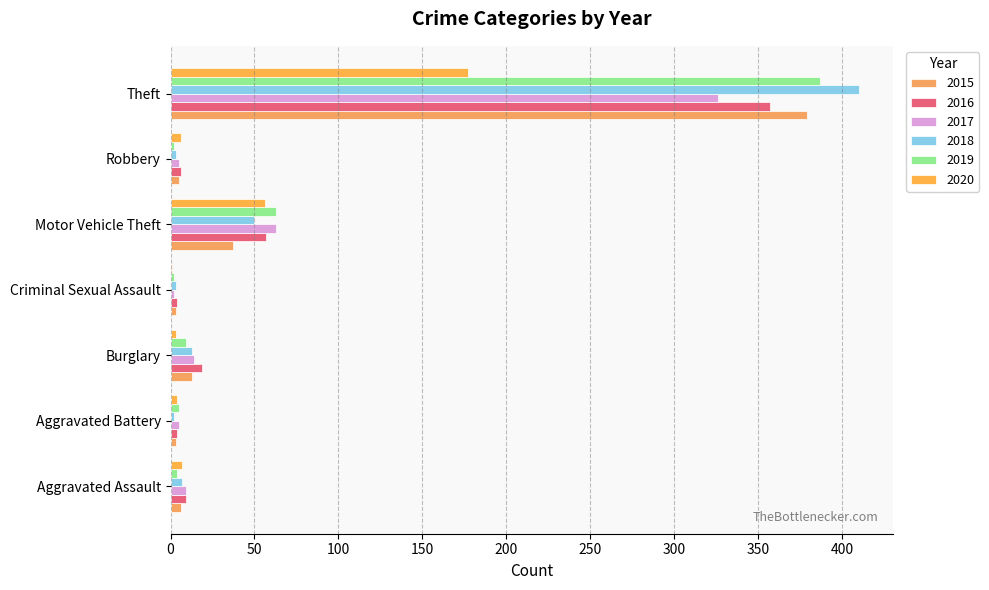

Count the number of categories in the chart.

7